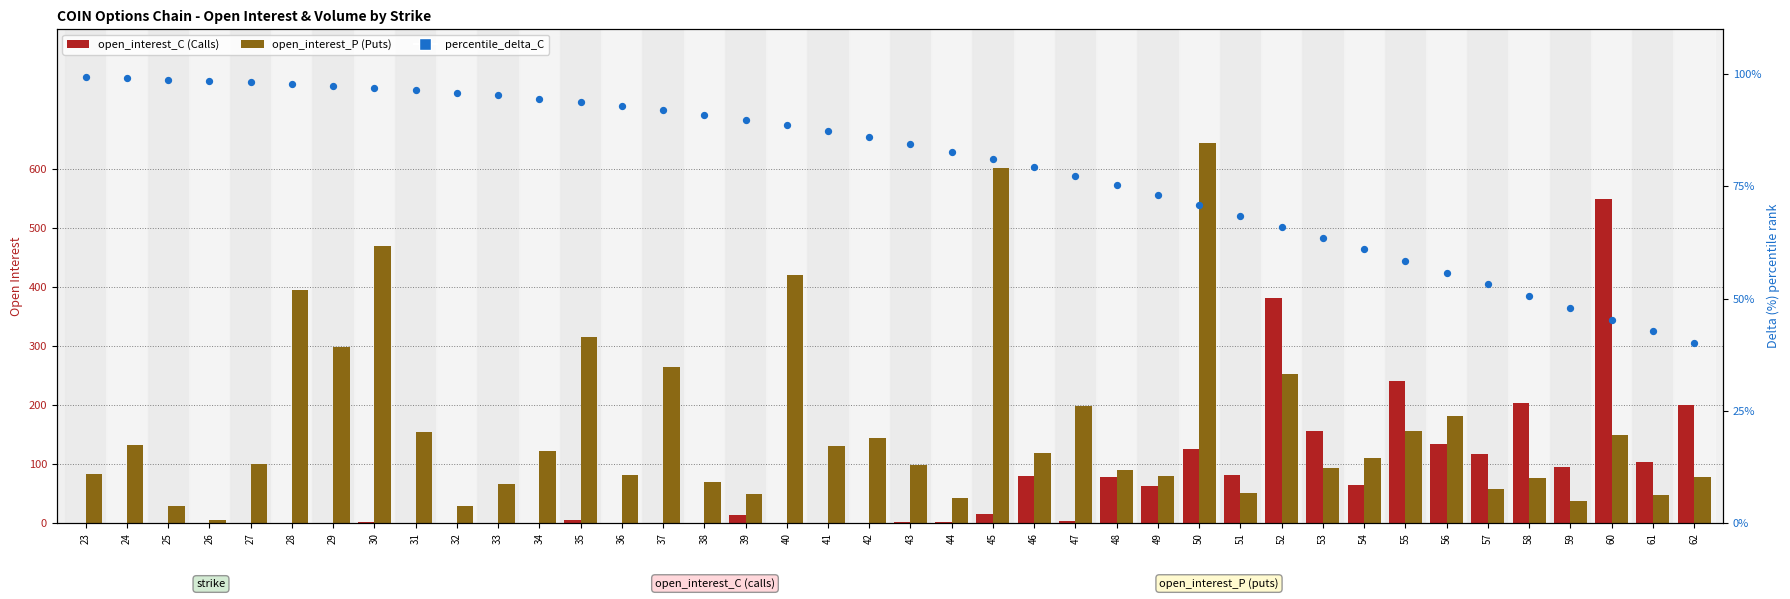

What are all the series names shown in the legend?

open_interest_C, open_interest_P, percentile_delta_C